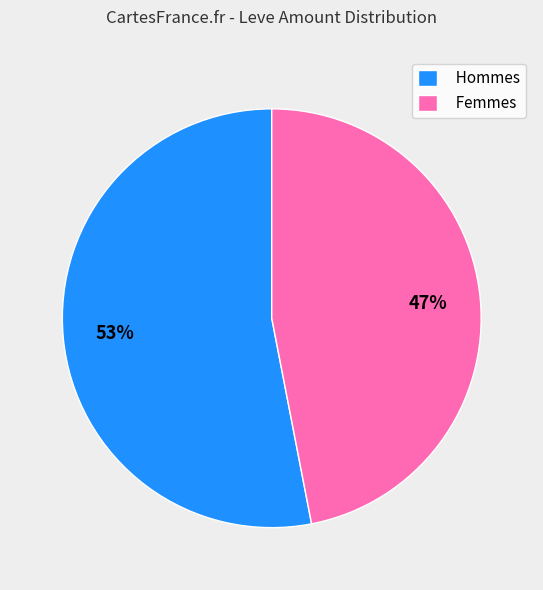

True or false: Femmes accounts for 52% of the total.

False